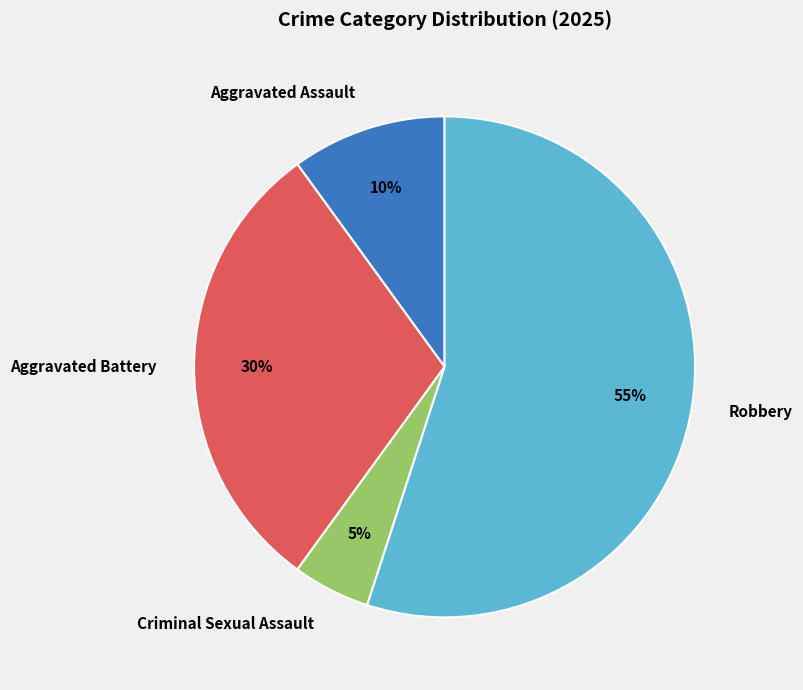

Is there a majority slice in this chart?

Yes